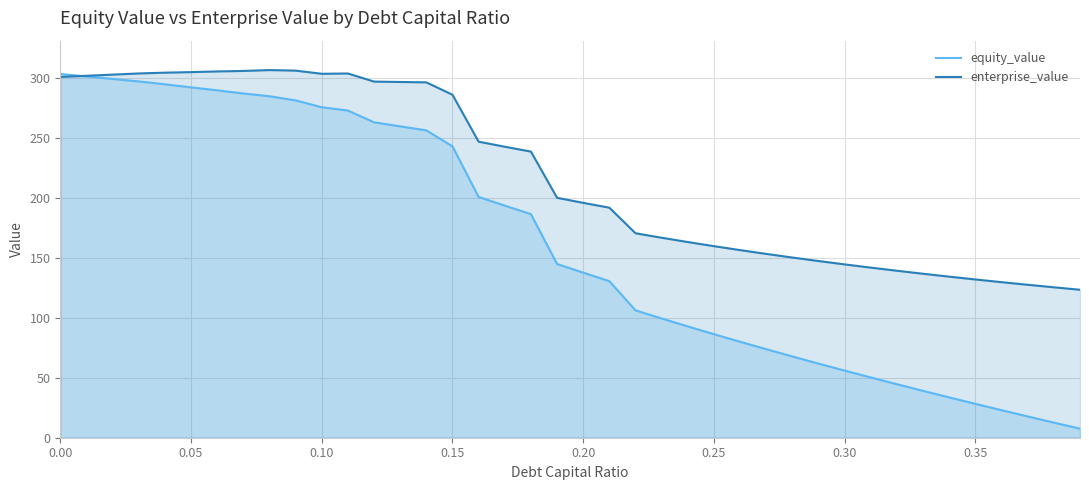

Rank the series by their maximum value, from highest to lowest.

enterprise_value, equity_value